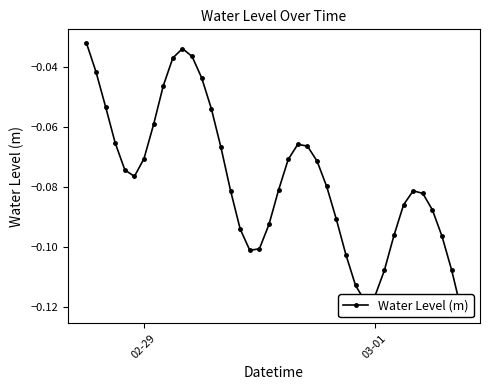

At which label is the value closest to 0?

02-29